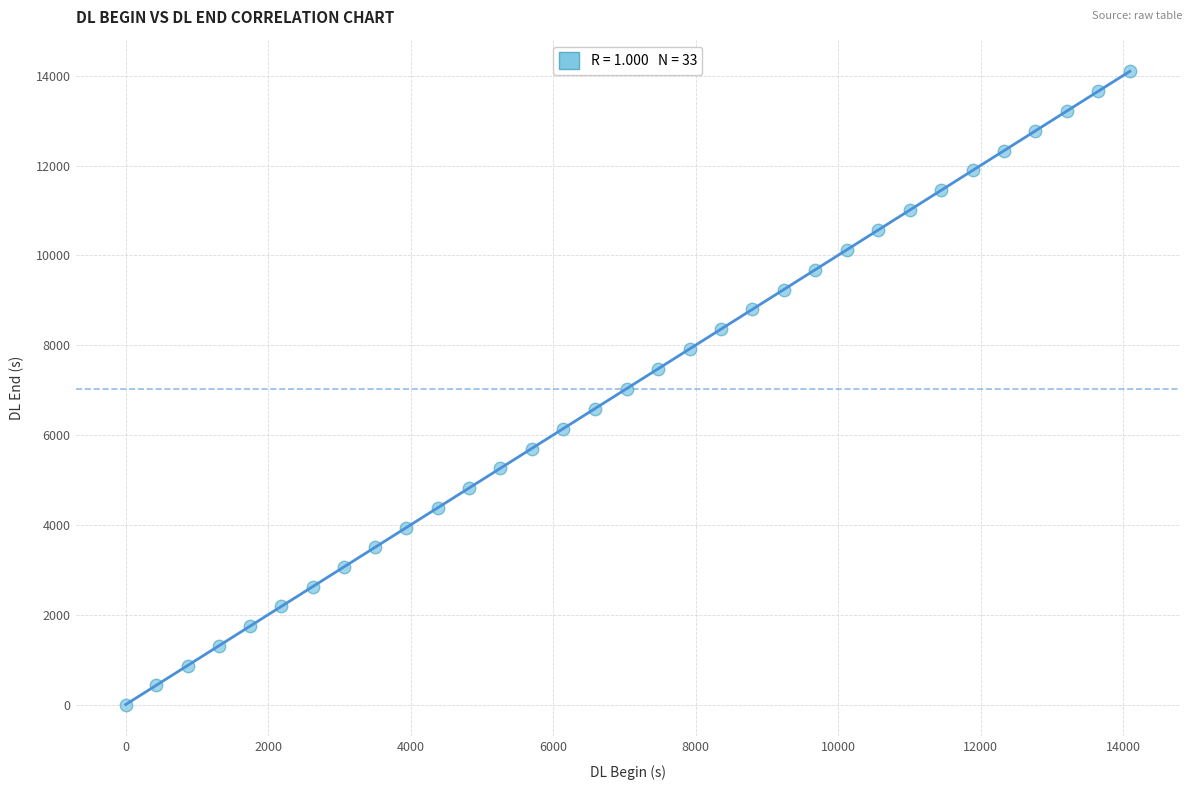

What is the range of X values (max minus min)?

14090.2